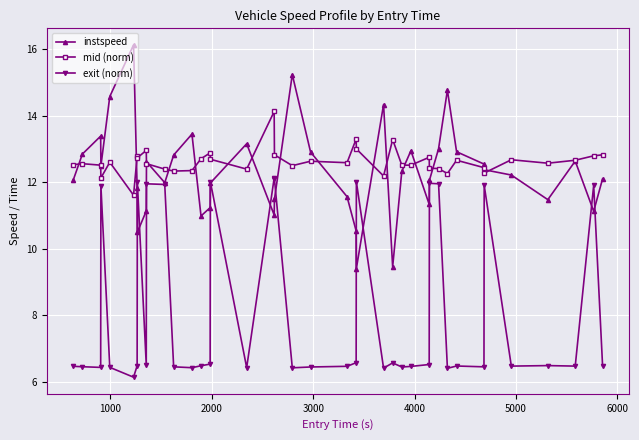

After their last crossing, which series has the higher values: mid (norm) or instspeed?

mid (norm)